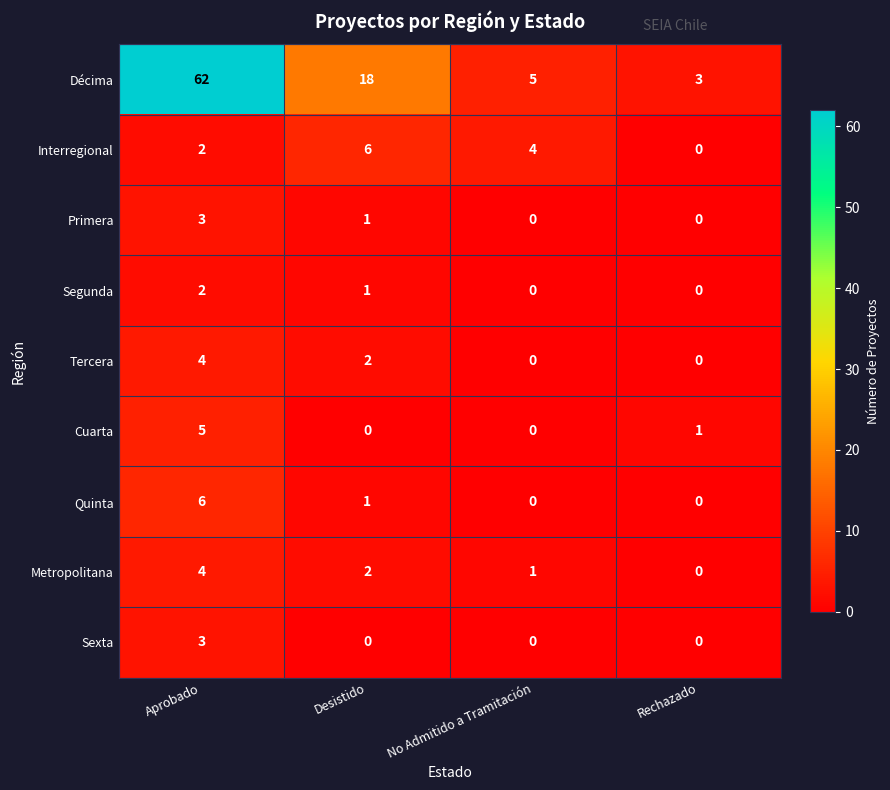

List the labels in order of Interregional value, largest first.

Desistido, No Admitido a Tramitación, Aprobado, Rechazado